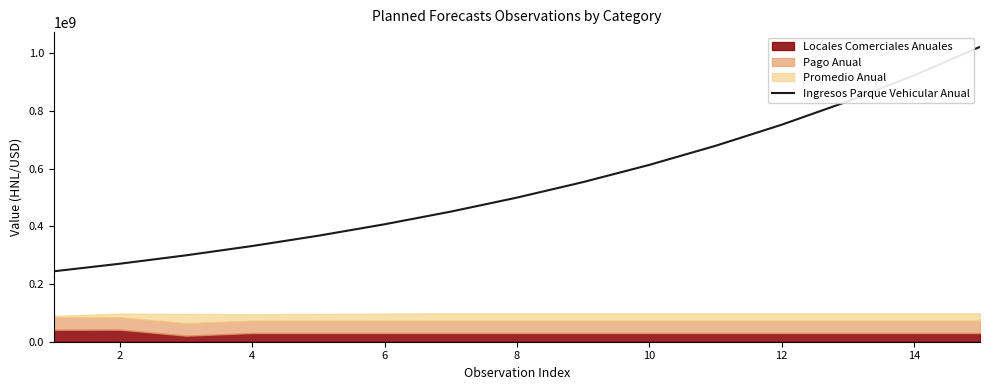

What is the highest value of the Ingresos Parque Vehicular Anual series?

1022536869